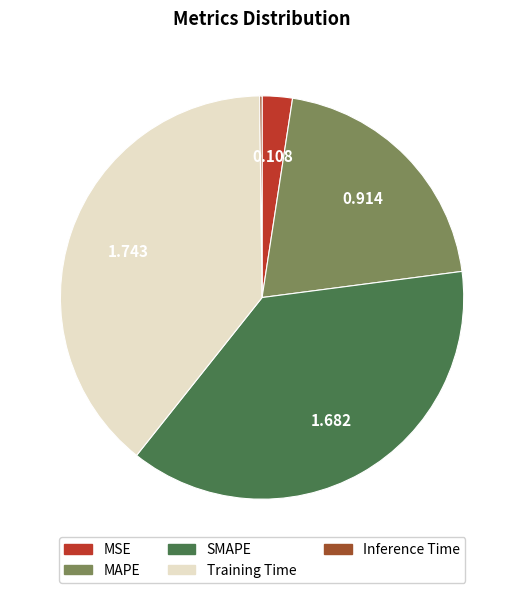

Is there any slice that represents more than half of the pie?

No